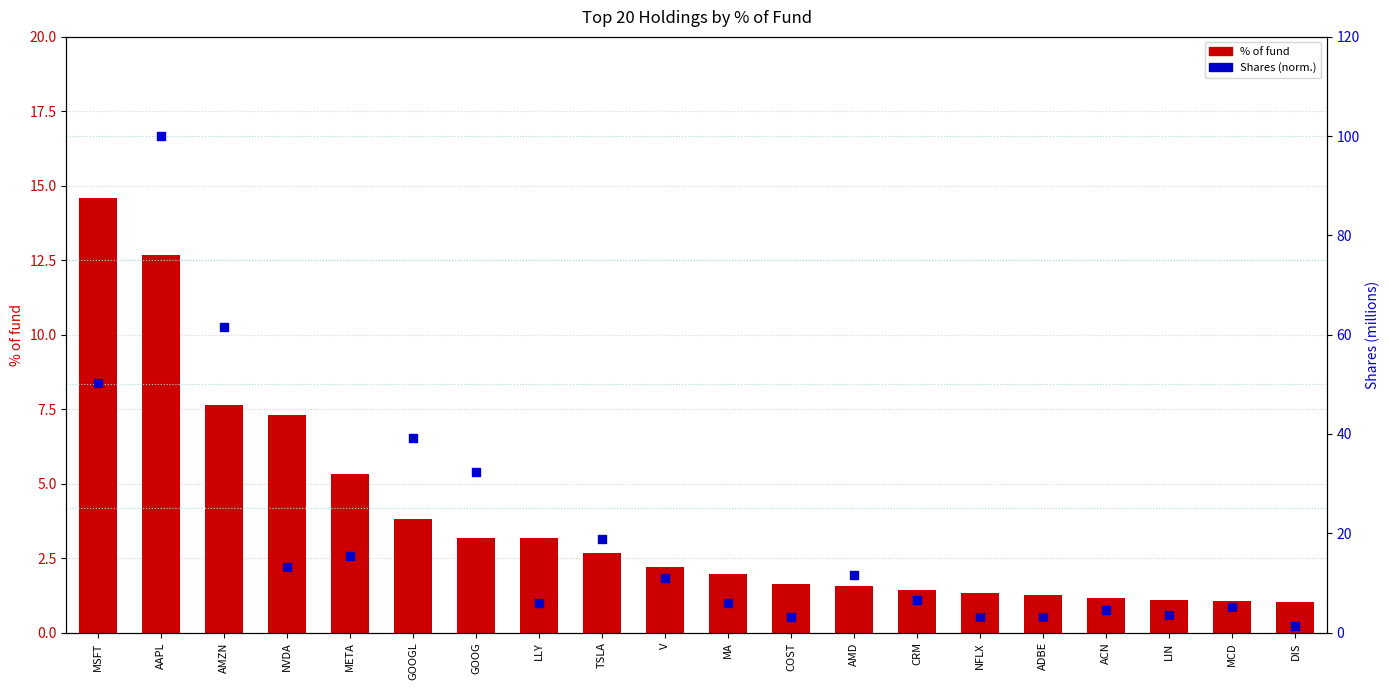

Which series has the largest total across all categories?

Shares (norm. to 100)